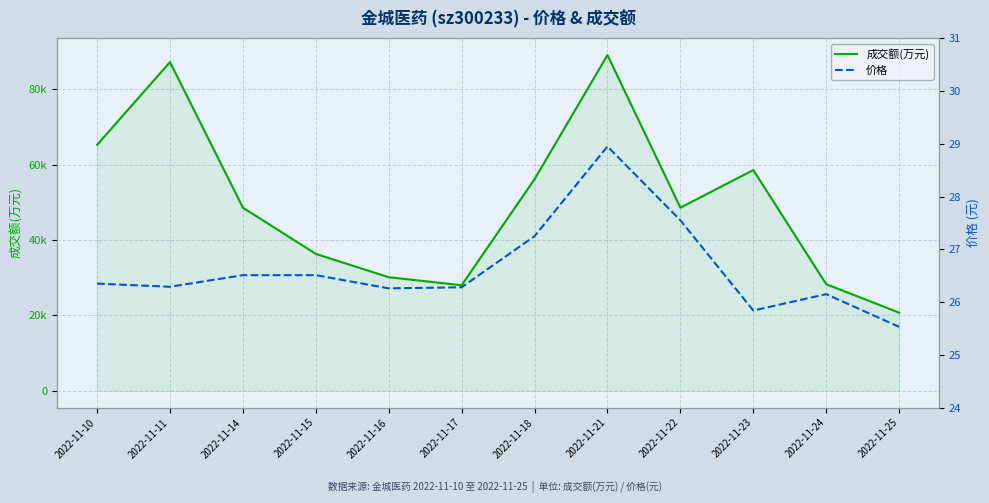

Between 2022-11-11 and 2022-11-18, which series saw the biggest shift?

成交额(万元)